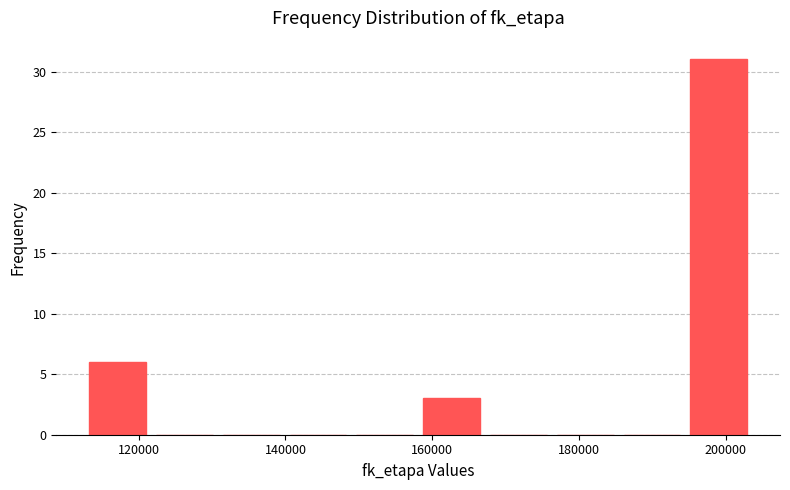

What is the height of the bar covering 194000 to 204000 on the x-axis? Neither the bar edges nor the heights are printed on the chart, so give them approximately, as read against the axes.

31